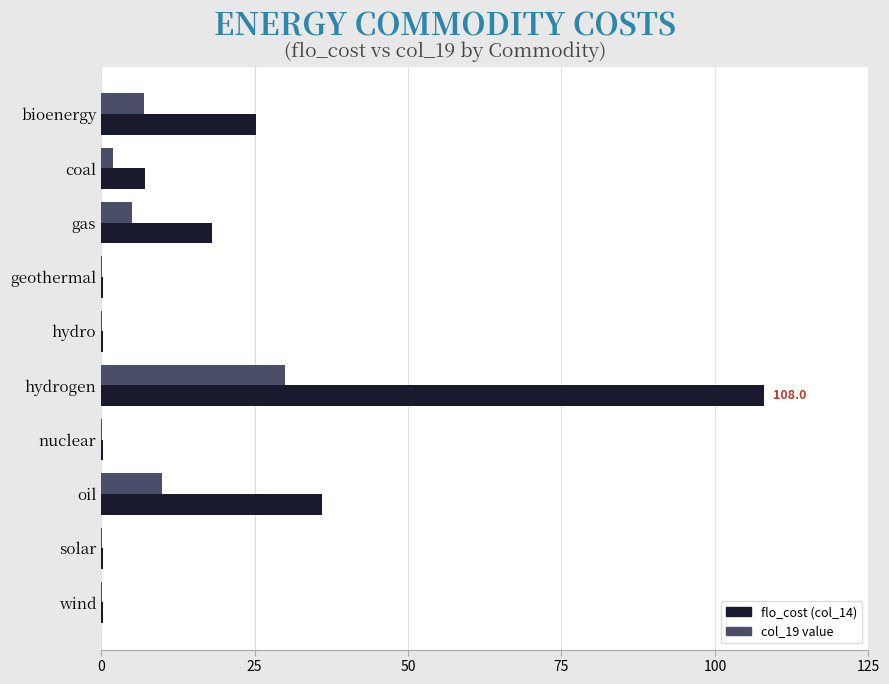

How many distinct data groups are displayed?

2